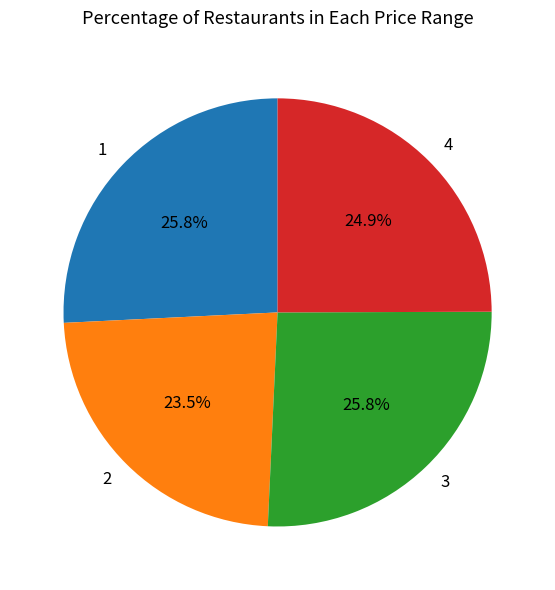

True or false: 2 accounts for 17% of the total.

False